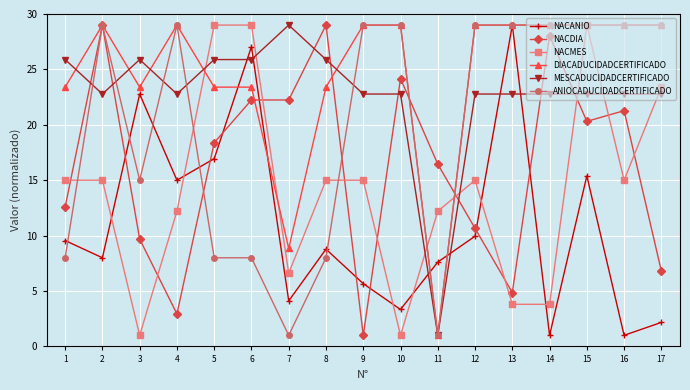

What is the difference between the maximum and second lowest values in the NACANIO series?

28.0